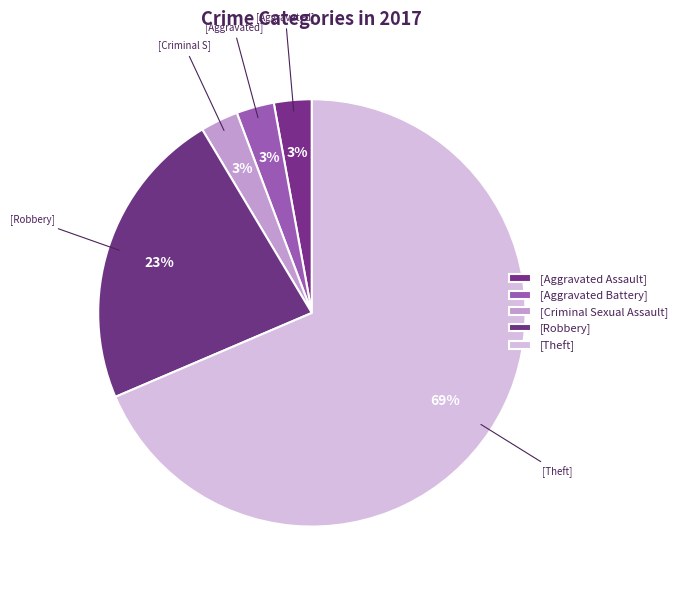

How many slices are in this pie chart?

5